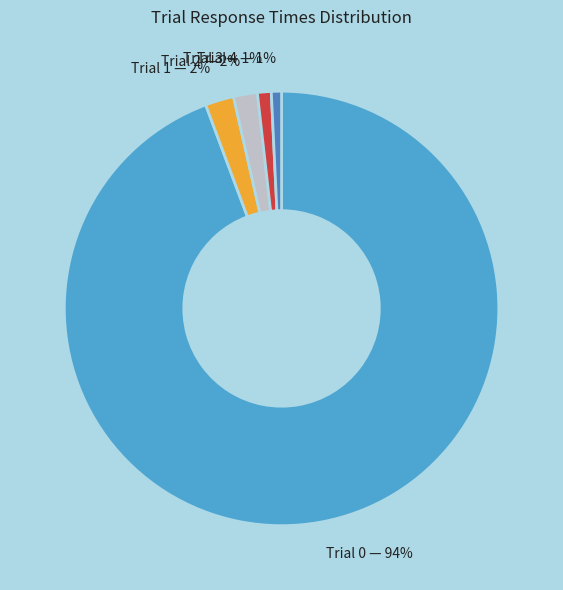

To the nearest percent, what is the average slice percentage?

20%